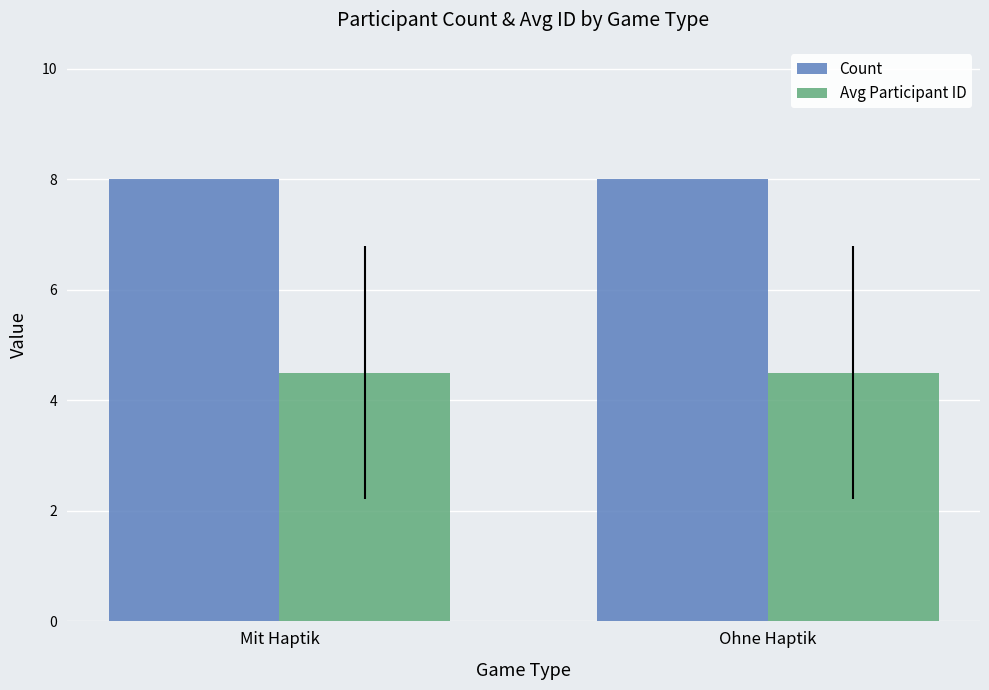

Reading left to right, transcribe all the data shown in this chart.

Count: Mit Haptik=8.0	Ohne Haptik=8.0
Avg Participant ID: Mit Haptik=4.5	Ohne Haptik=4.5